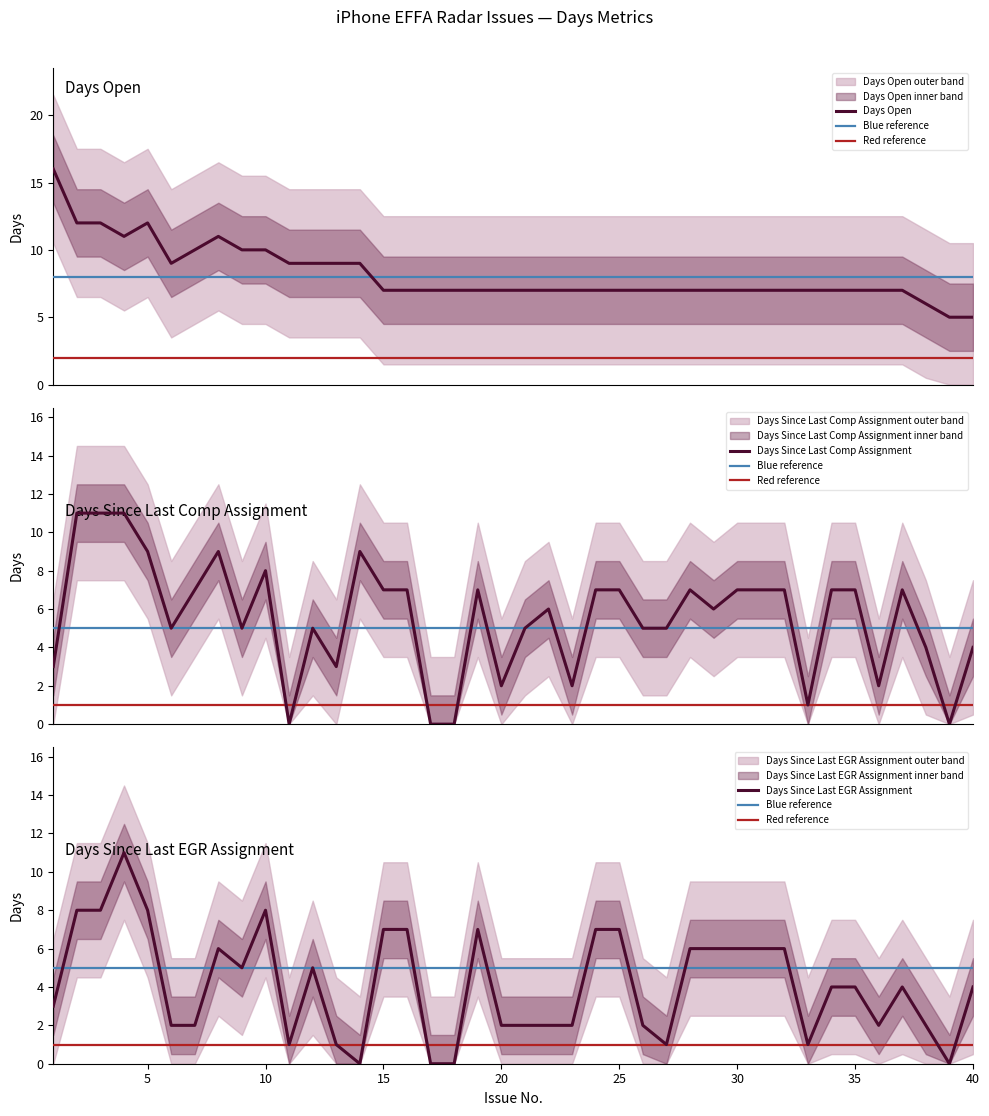

True or false: Days Since Last EGR Assignment has a value of 4 at 16.

False